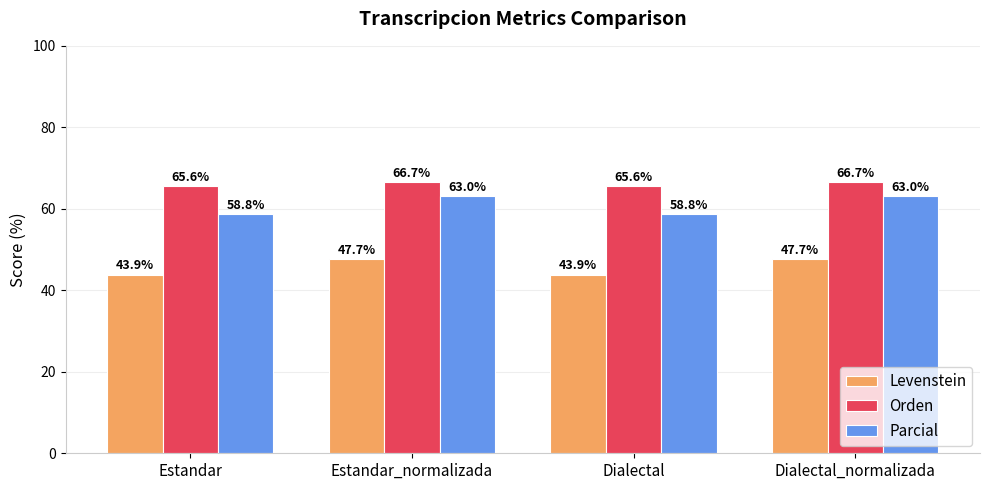

What is the difference between the maximum and minimum values in the Orden series?

1.1